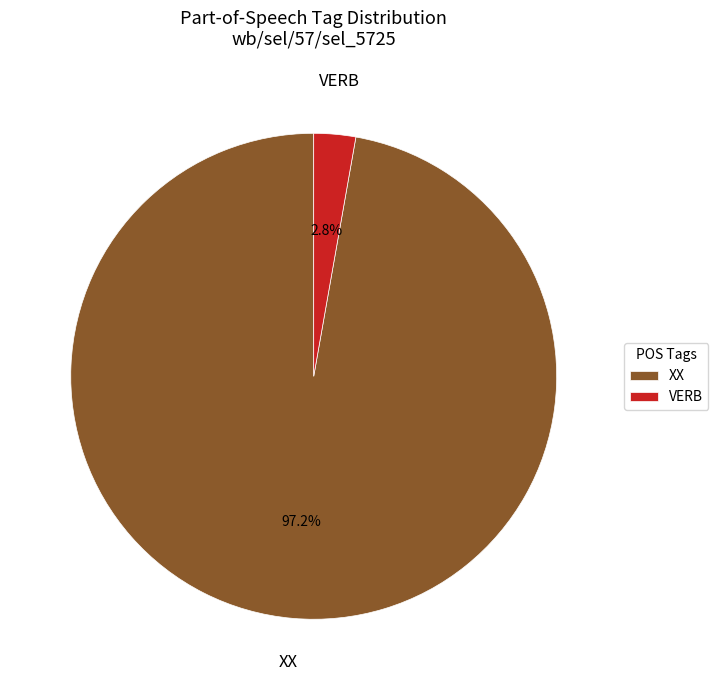

Which category has the smallest portion of the pie?

VERB